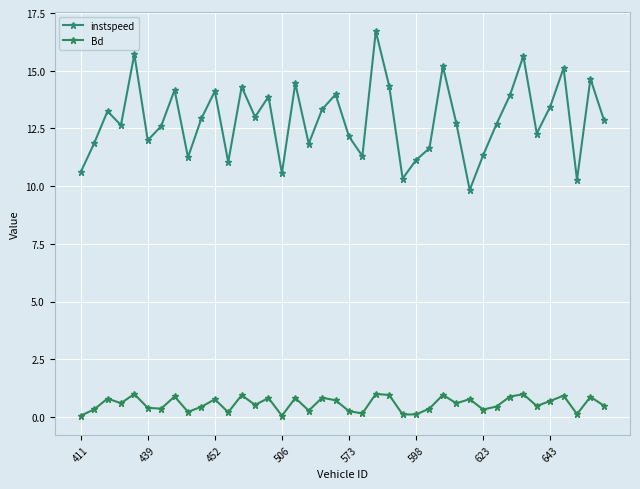

Which series has the largest range (max minus min)?

instspeed